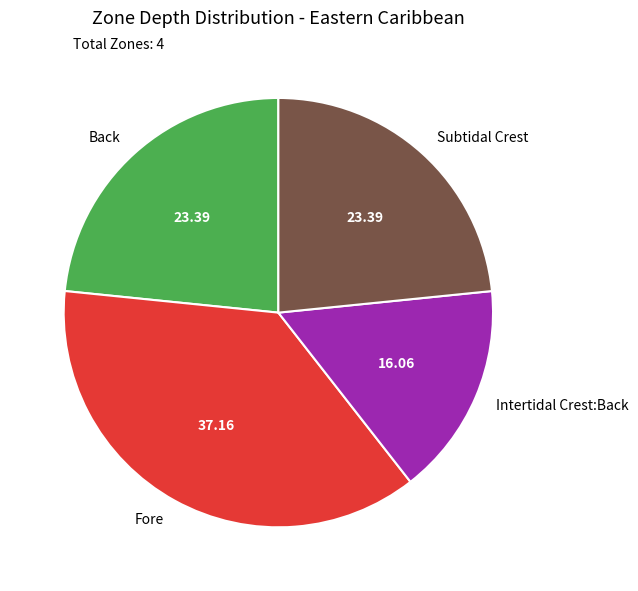

Between Subtidal Crest and Intertidal Crest:Back, which is larger?

Subtidal Crest